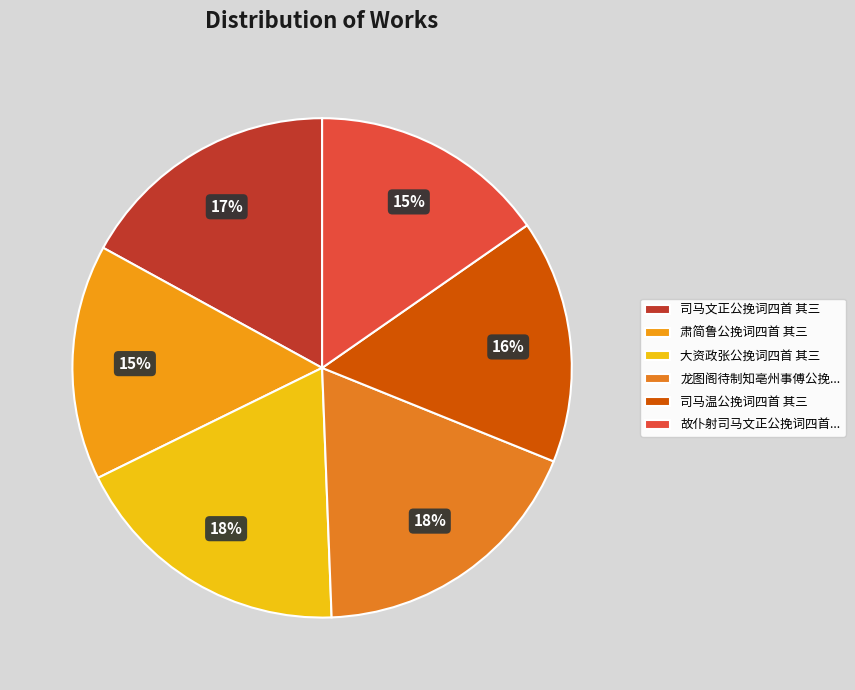

How many segments does this pie chart have?

6